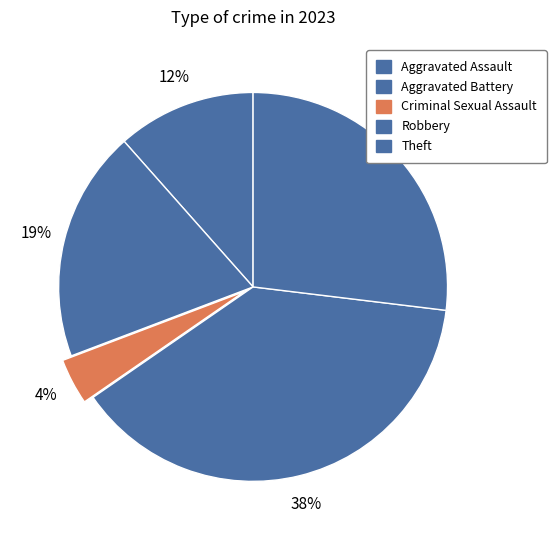

Is it true that Aggravated Assault is 12% of the pie?

True